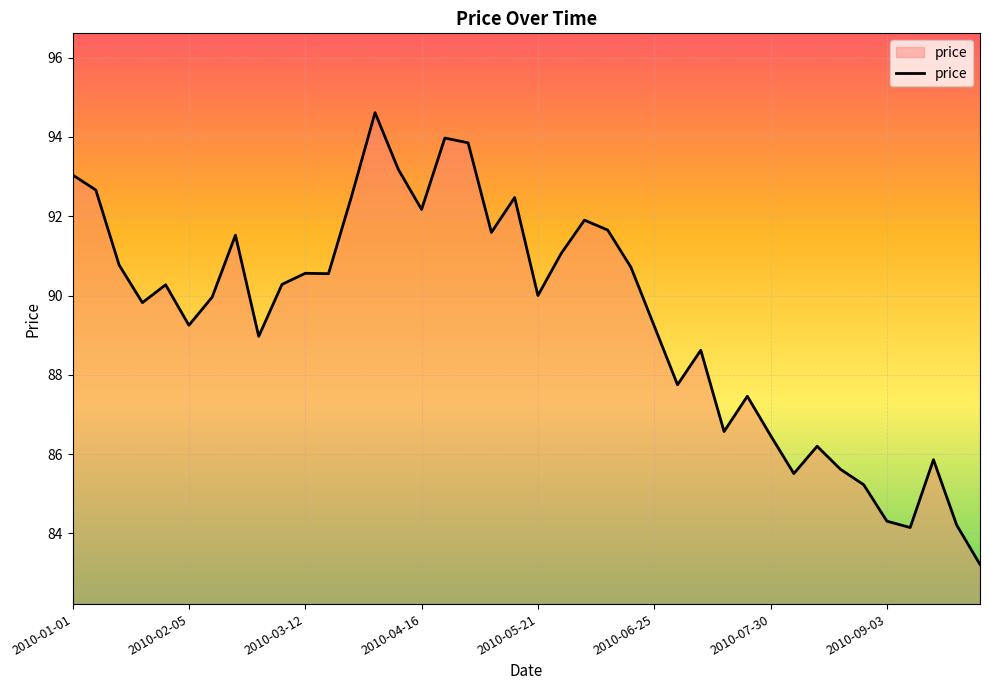

What is the minimum value shown in the chart?

83.2